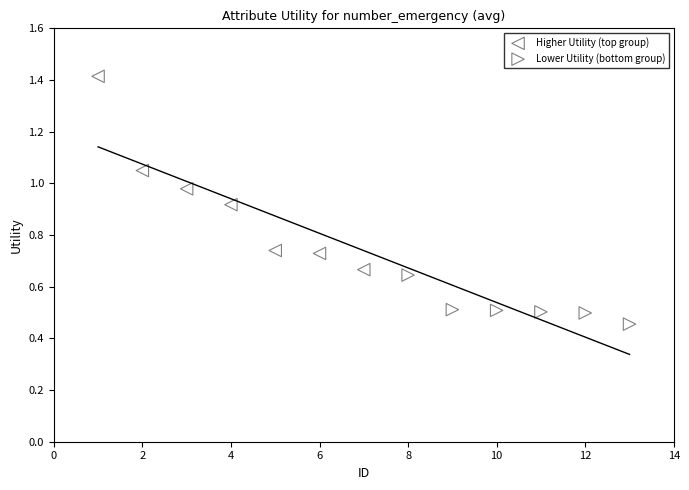

Which series contains the lowest Y value?

Lower Utility (bottom group)